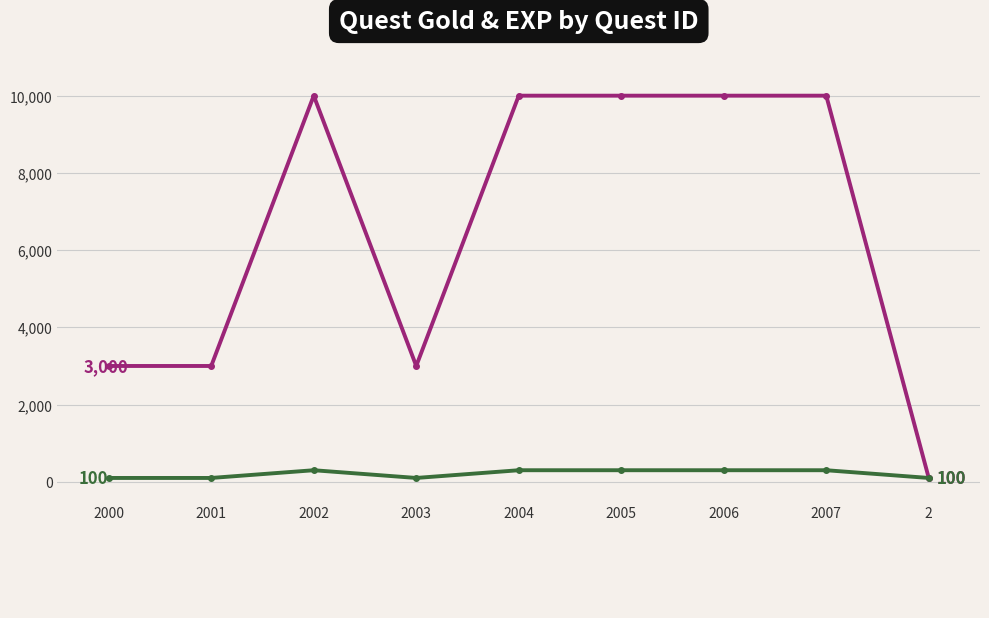

At 2, list the series in order from smallest to largest.

_gold, _exp